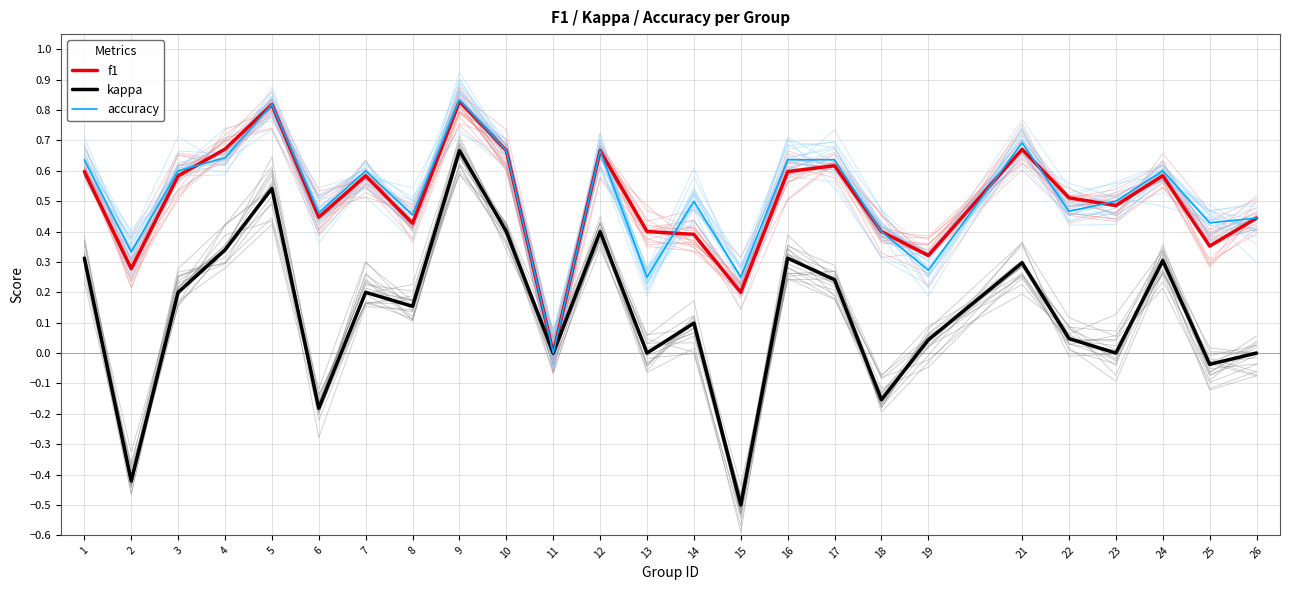

What value does the accuracy series have at 15?

0.2